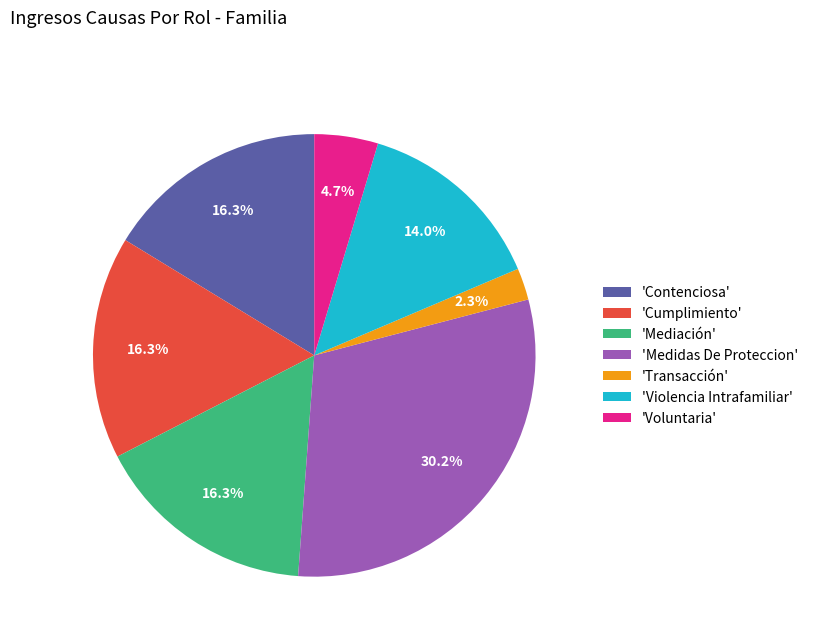

Is there a majority slice in this chart?

No